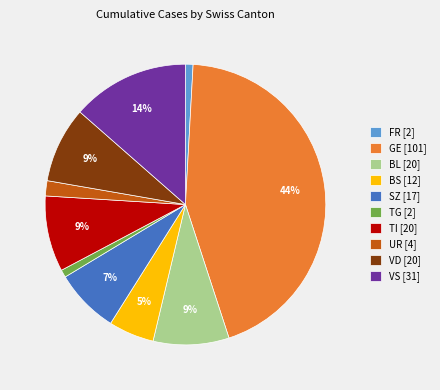

What percentage is the TG [2] slice, to the nearest percent?

1%